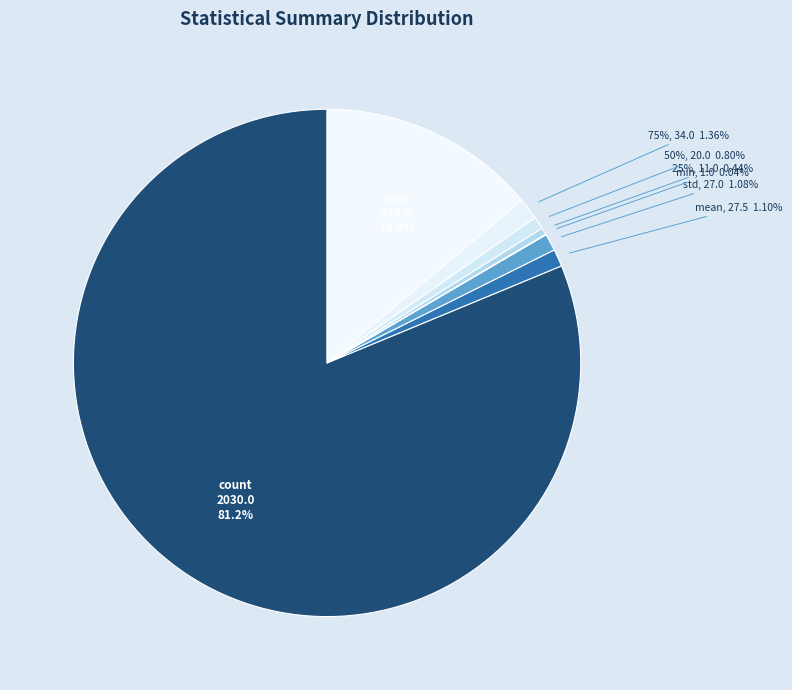

Which slice is the largest?

count